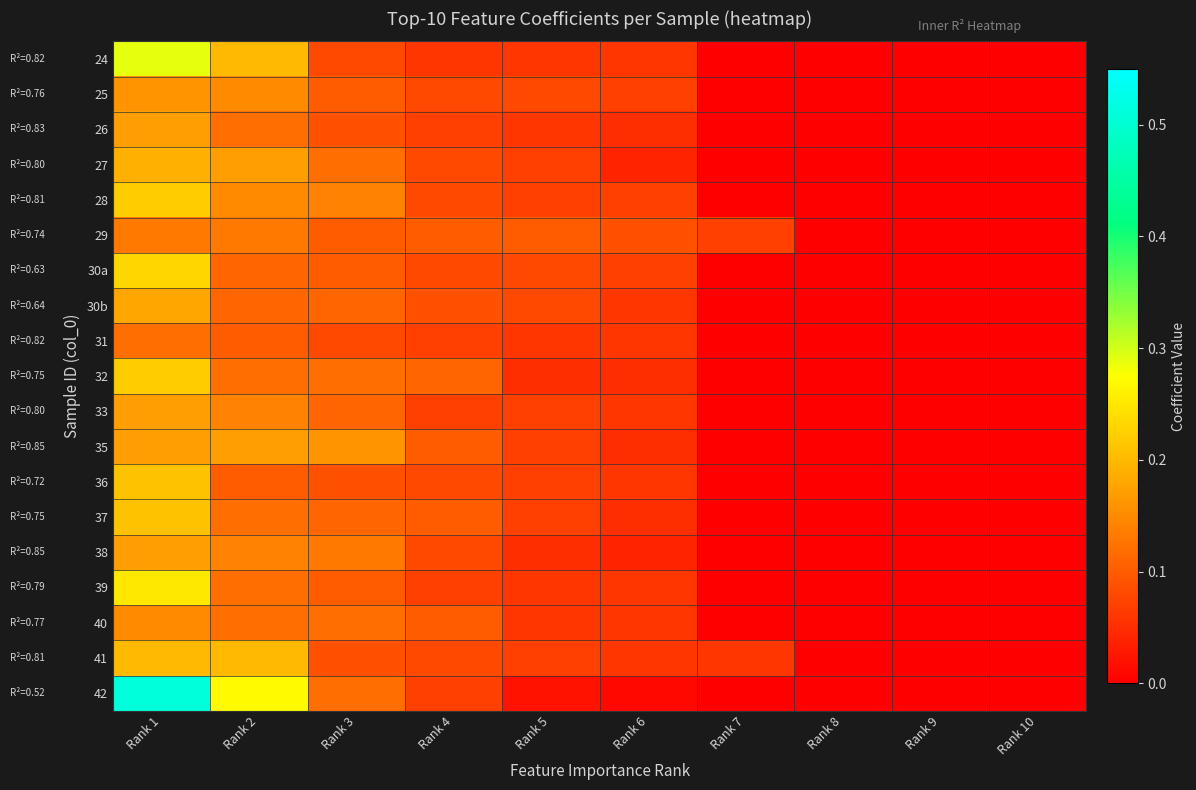

At which category does the chart reach its minimum across all series?

Rank 7